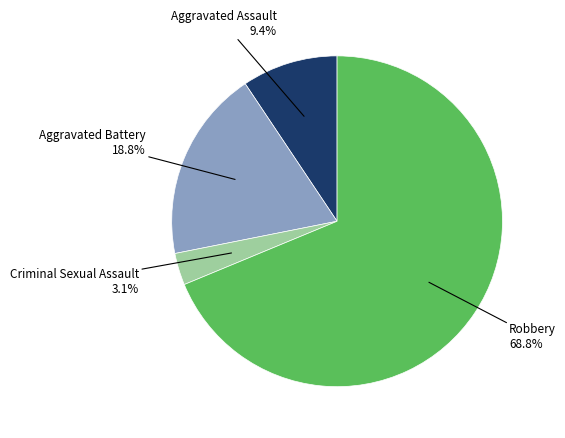

How much of the chart is everything except Aggravated Assault?

90.6%